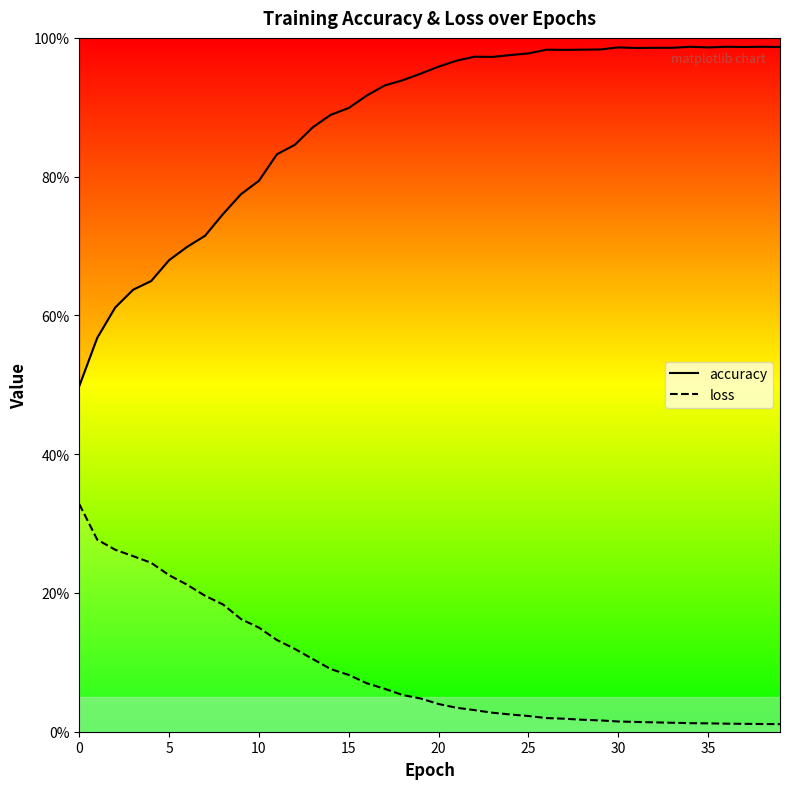

What is the approximate value of accuracy at 24?

1.0